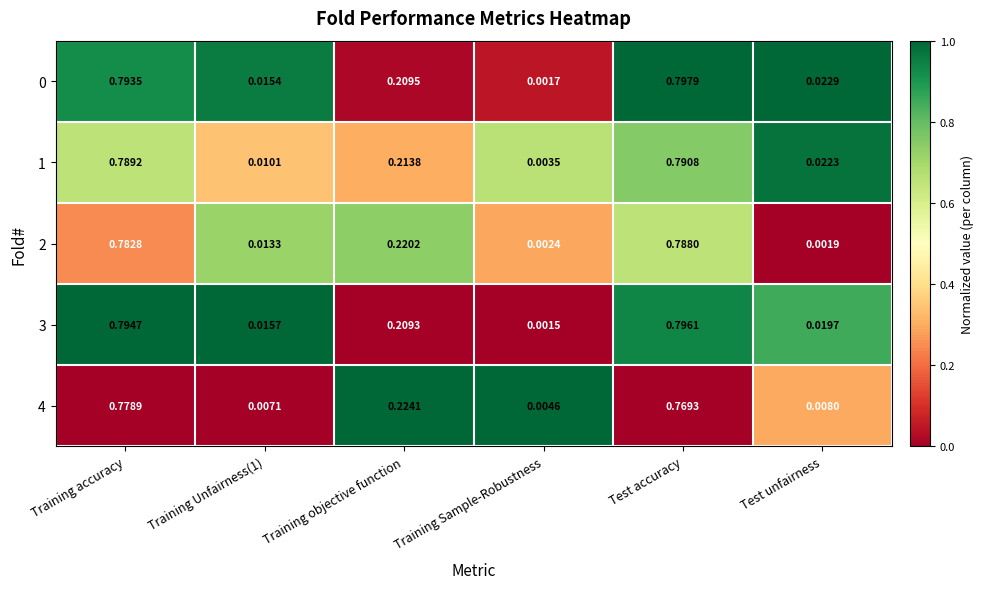

At which label does 3 reach its minimum?

Training Sample-Robustness